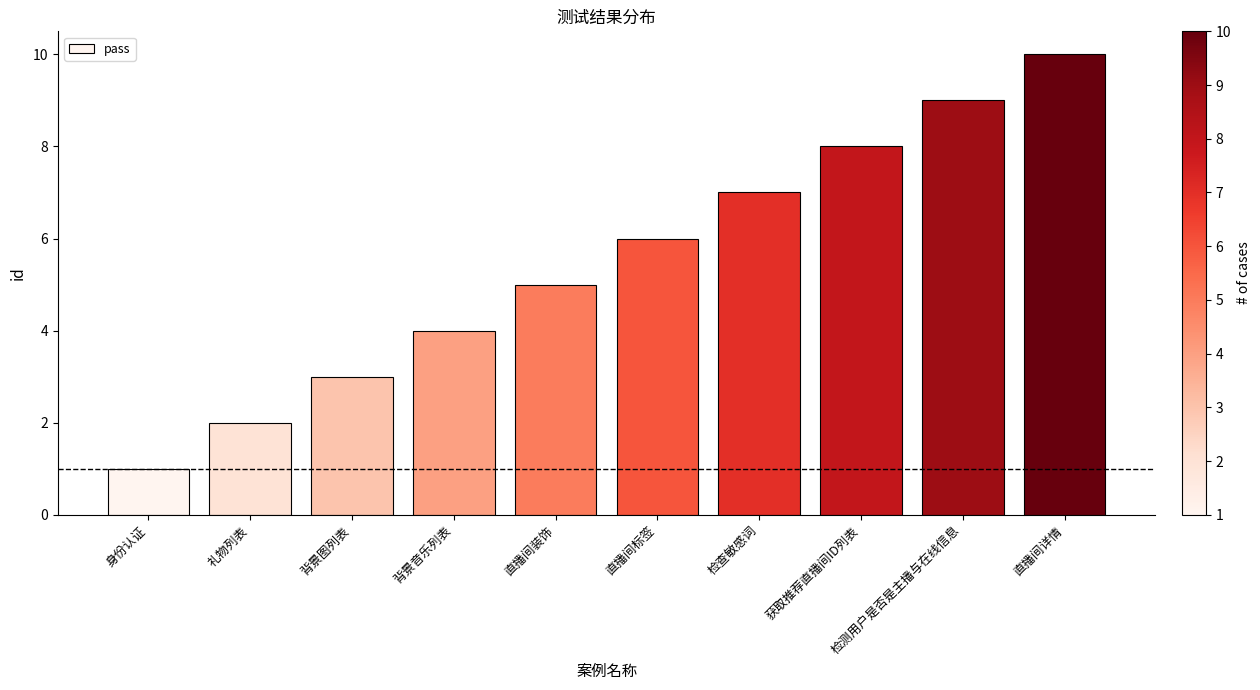

Rank the categories by value from lowest to highest.

身份认证, 礼物列表, 背景图列表, 背景音乐列表, 直播间装饰, 直播间标签, 检查敏感词, 获取推荐直播间ID列表, 检测用户是否是主播与在线信息, 直播间详情